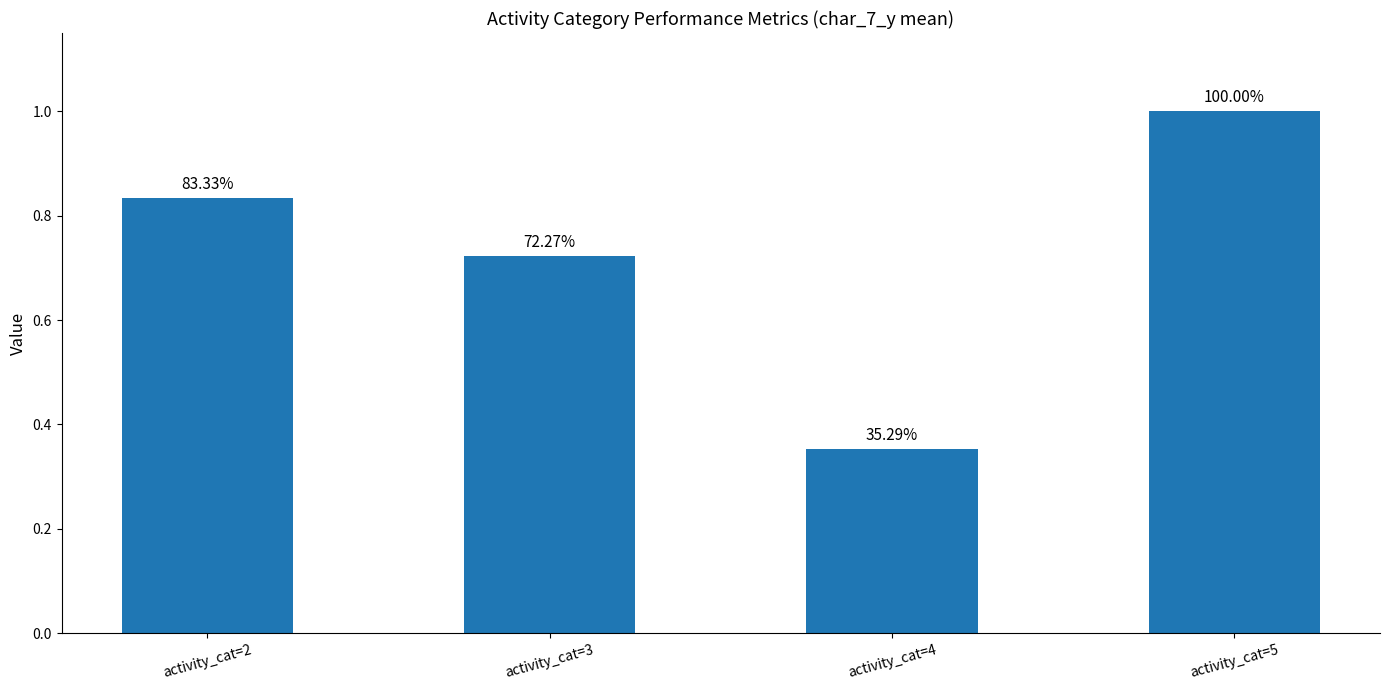

Is it true that the value at activity_cat=2 is 0.8?

True